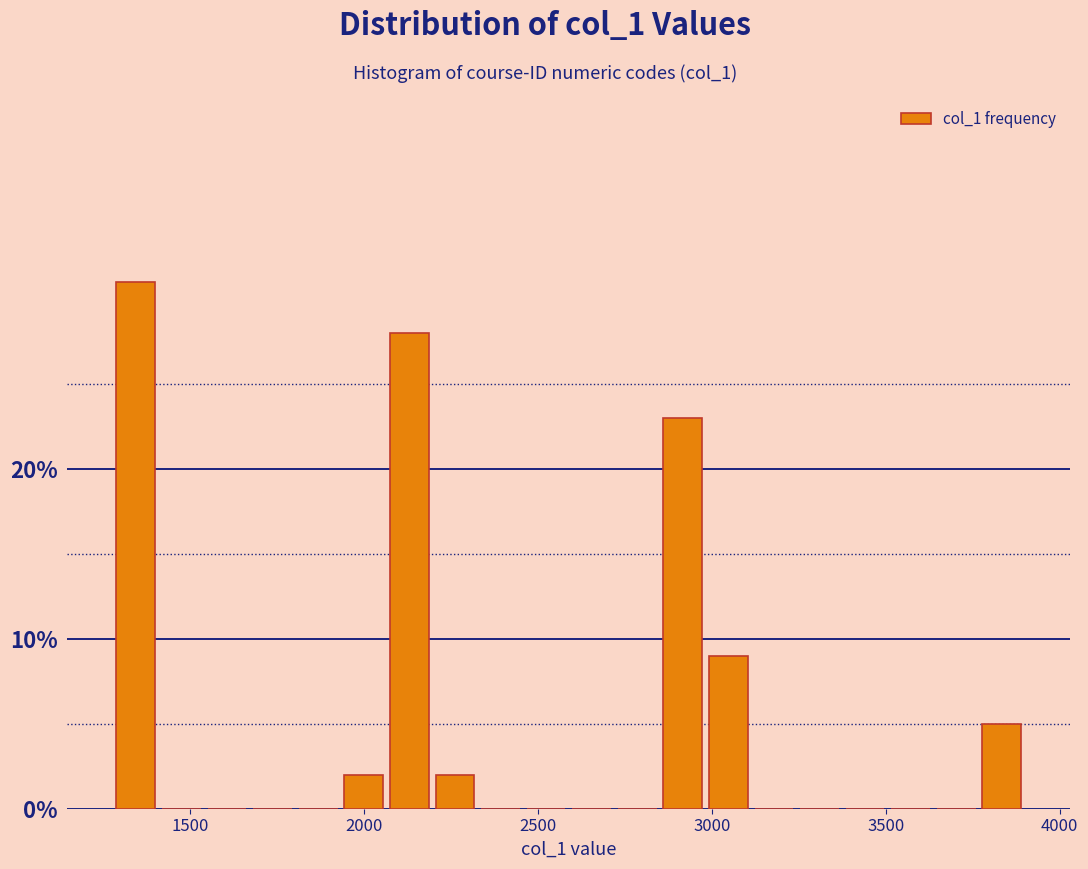

Read against the x-axis, roughly where is the centre of the tallest bar?

1350